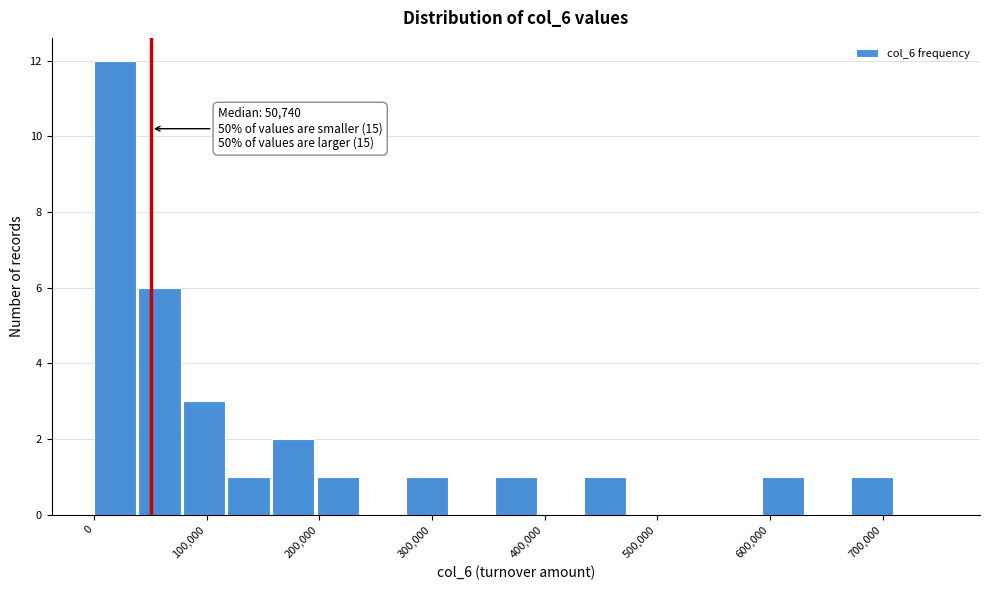

Around what value on the x-axis is the tallest bar? Give the approximate position of its centre, as read against the axis.

20000